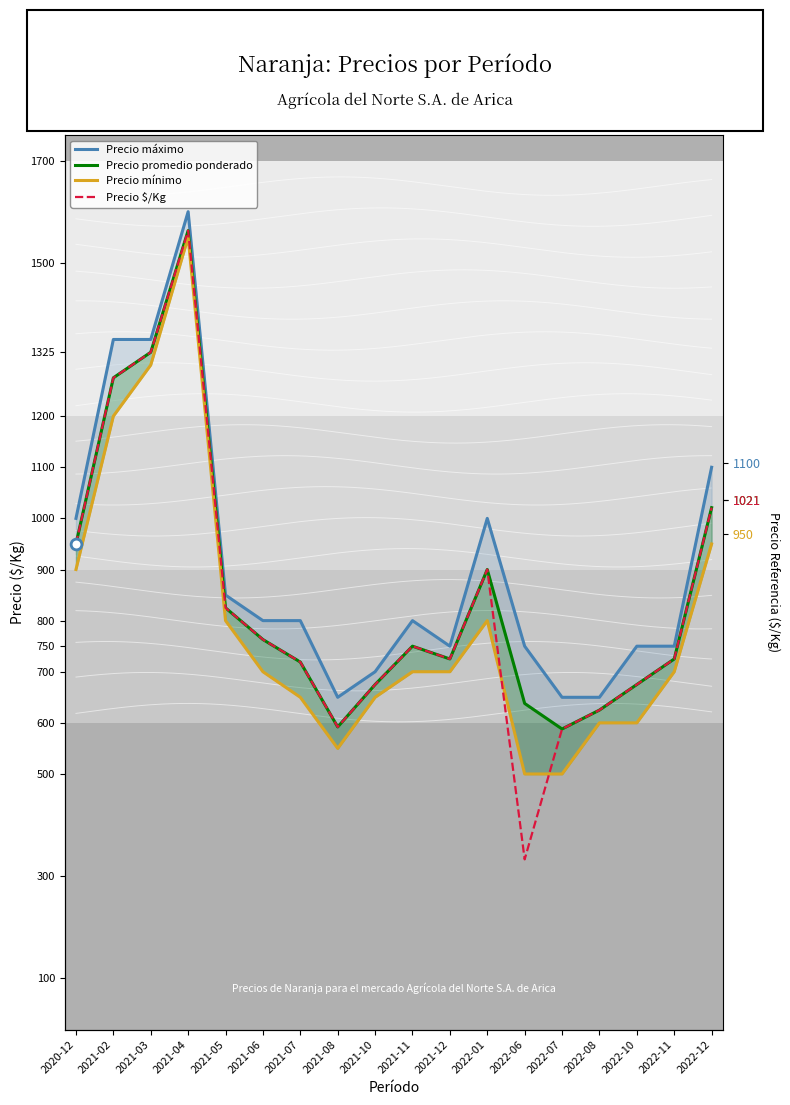

At how many categories does at least one series exceed 488?

18